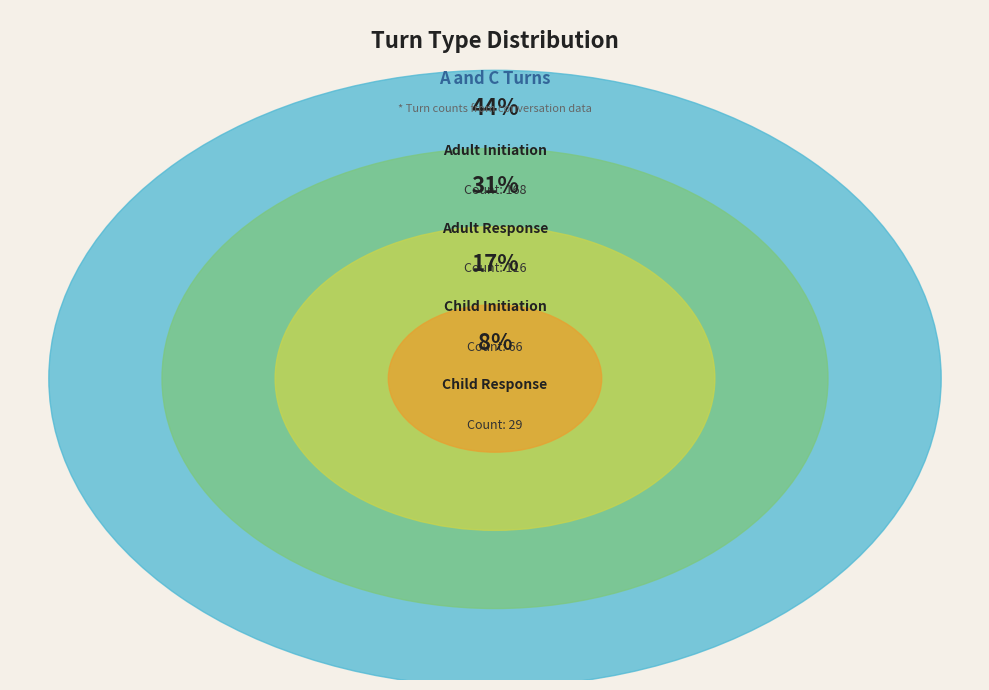

What is the ratio of the value at Child Initiation to the value at Child Response?

2.3